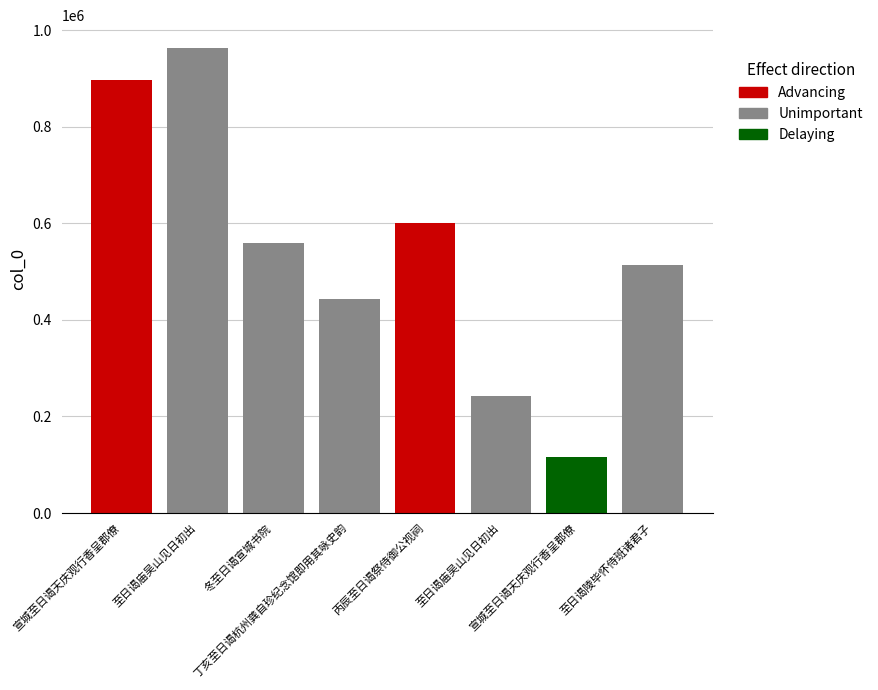

Which category has the lowest value across all series?

宣城至日谒天庆观行香呈郡僚